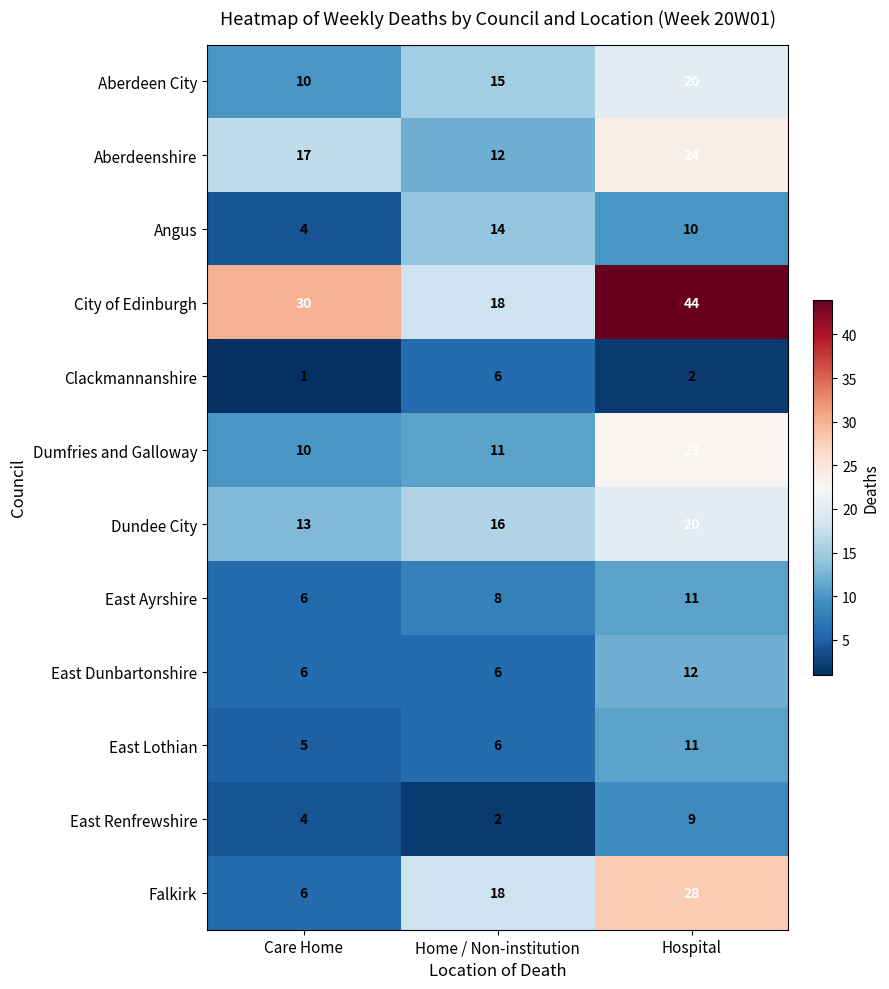

Rank the categories by Aberdeenshire value from lowest to highest.

Home / Non-institution, Care Home, Hospital